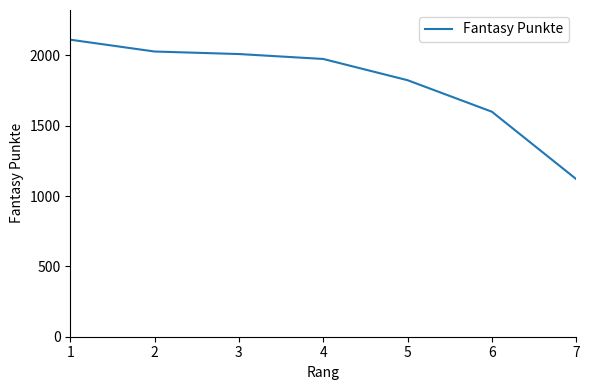

What is the difference between the maximum and minimum values?

991